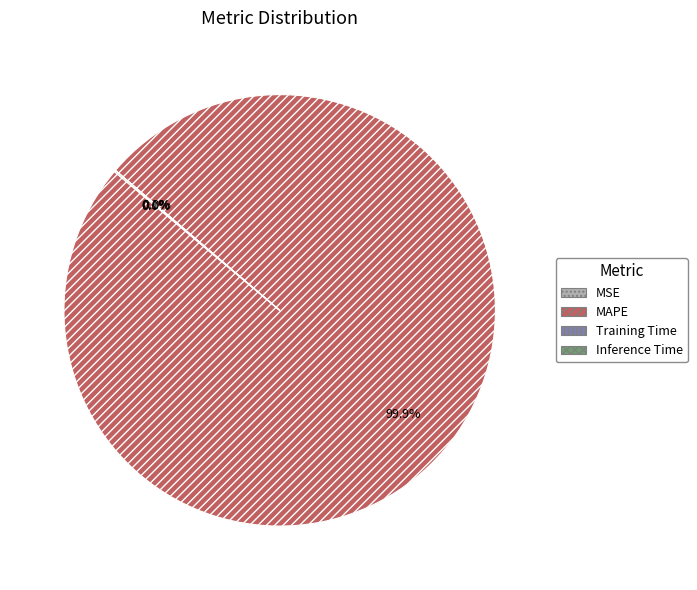

Which category has the biggest portion of the pie?

MAPE